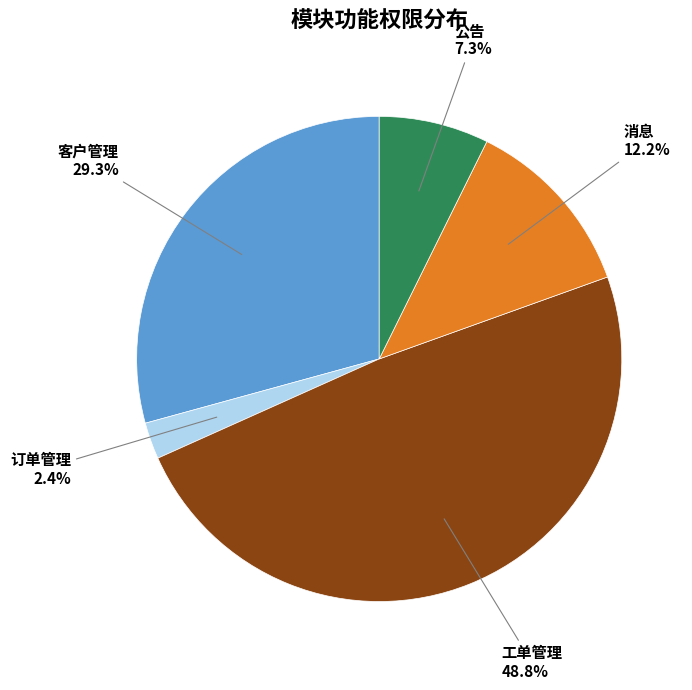

Is there any slice that represents more than half of the pie?

No